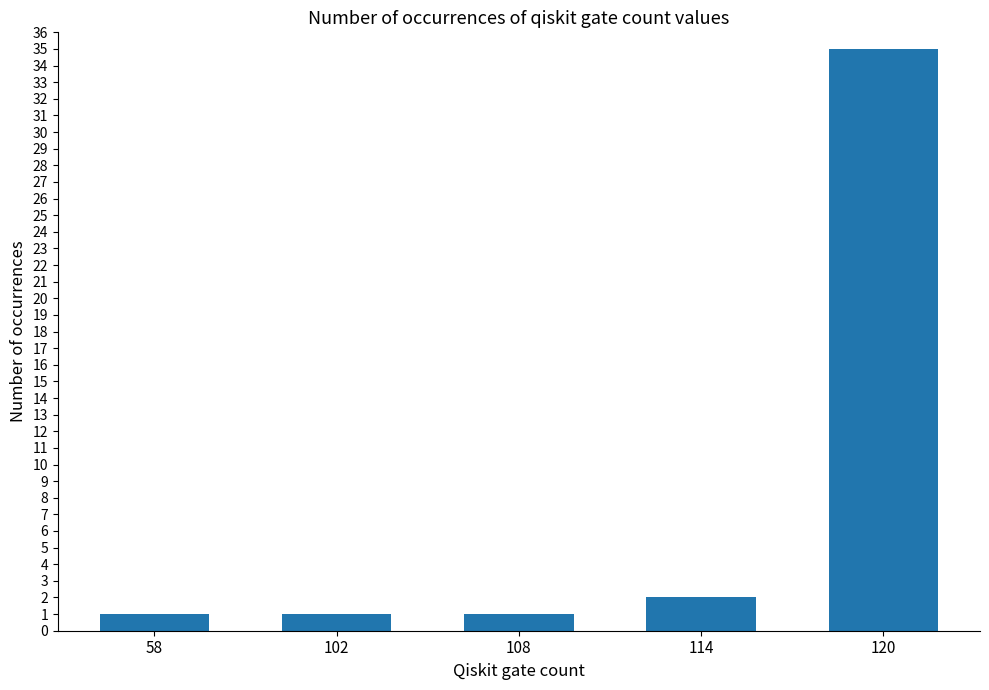

What is the sum of the values at 114 and 120?

37